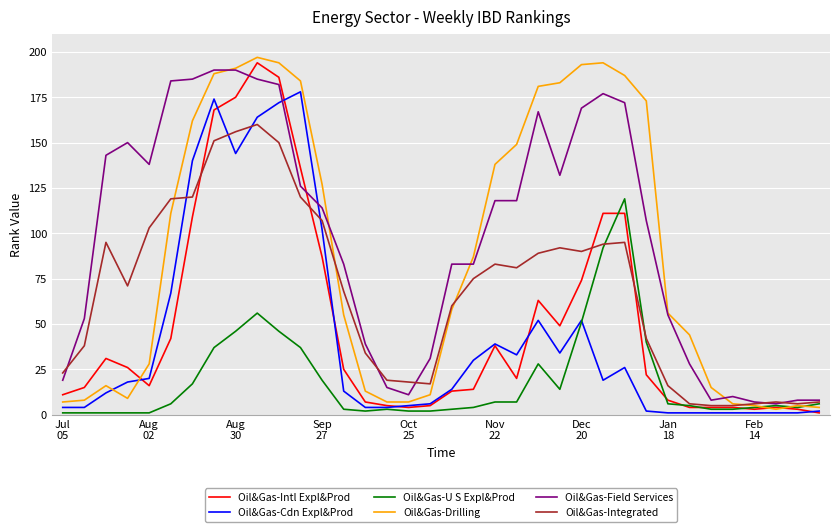

What is the greatest value displayed?

197